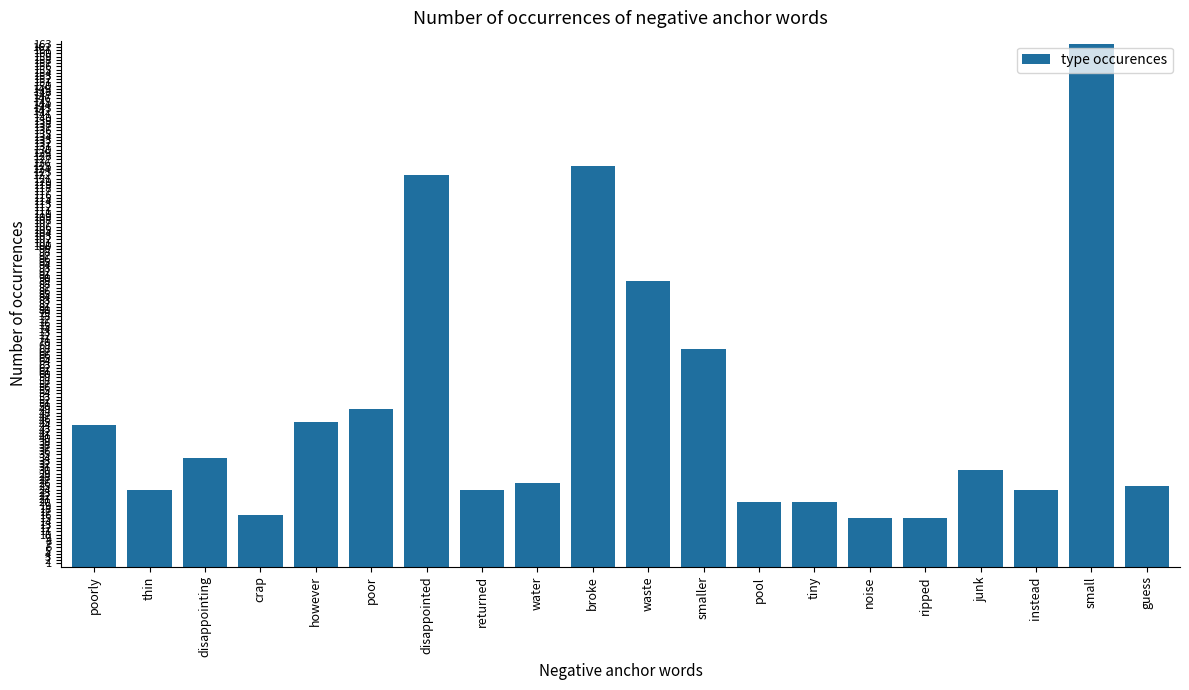

What is the change in value from waste to smaller?

-21